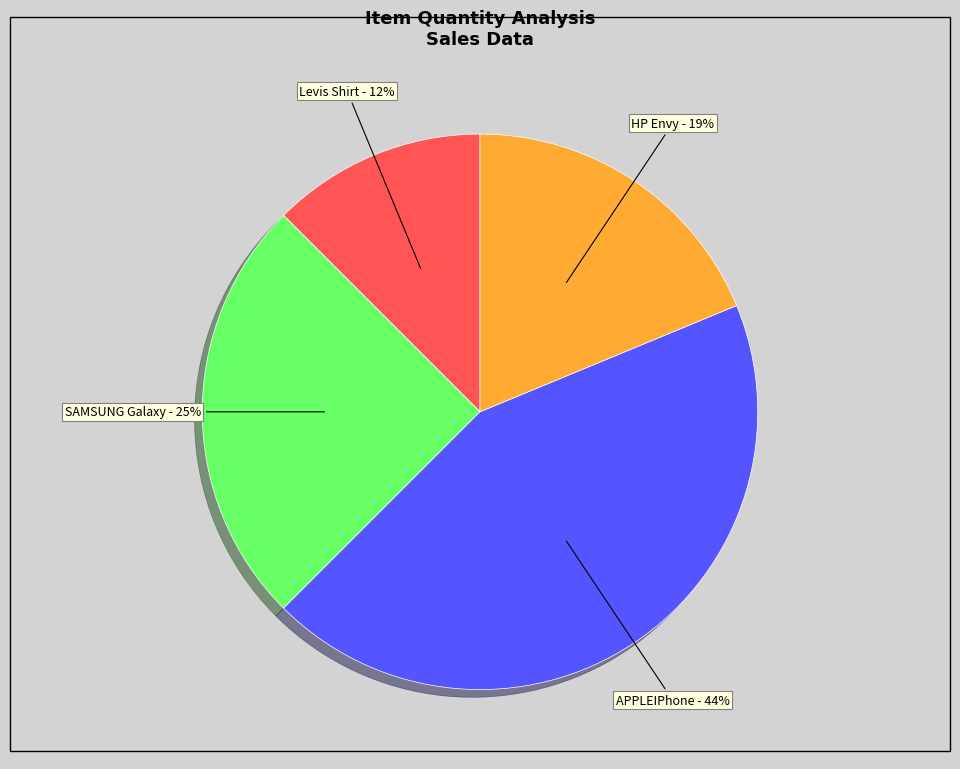

Does any single category account for the majority?

No